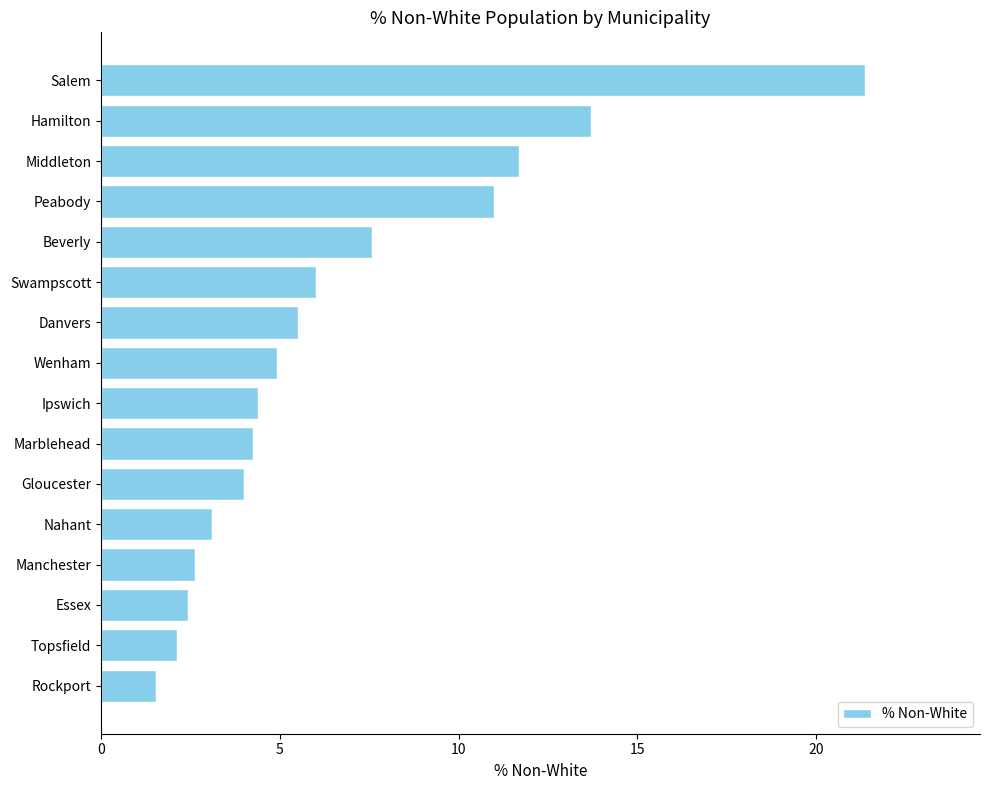

The chart shows a value of 1.1 at Danvers. True or false?

False